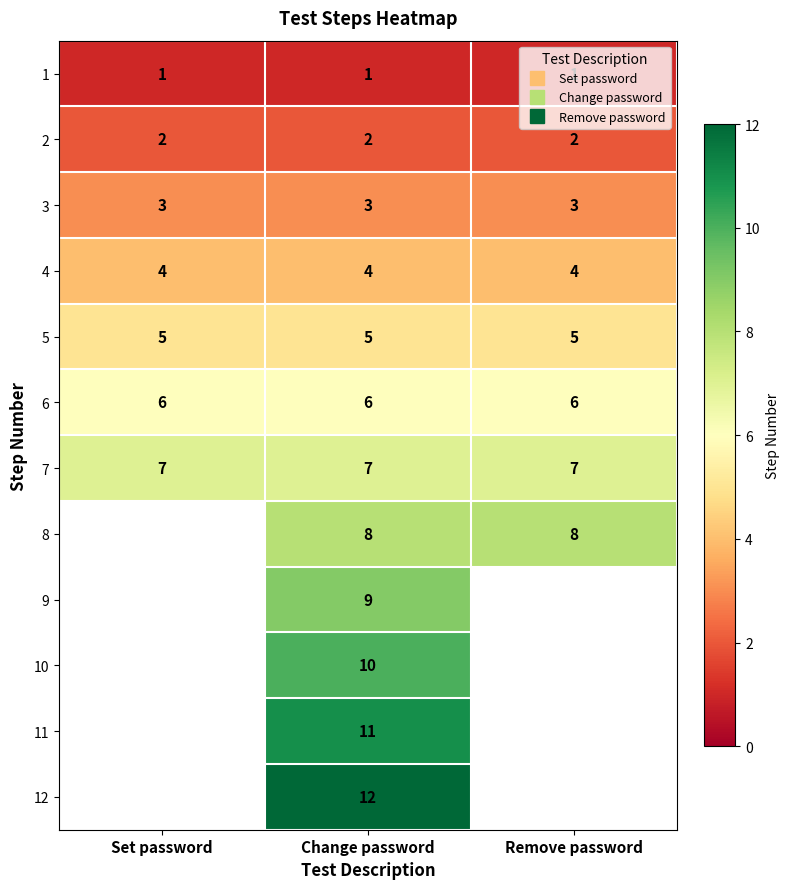

What is the sum of all 5 values?

15.0